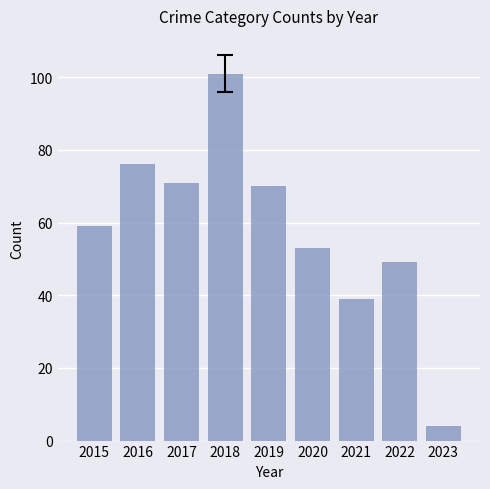

Count the number of data series in this chart.

1